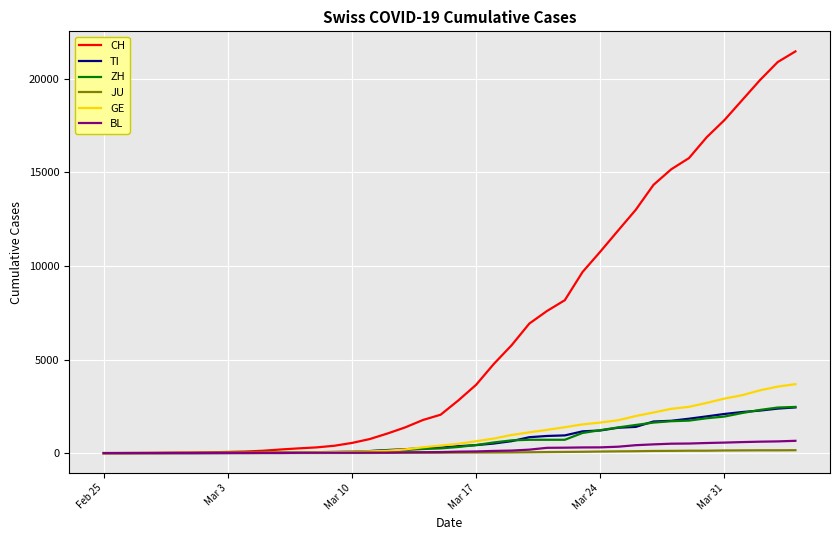

How many distinct data groups are displayed?

6